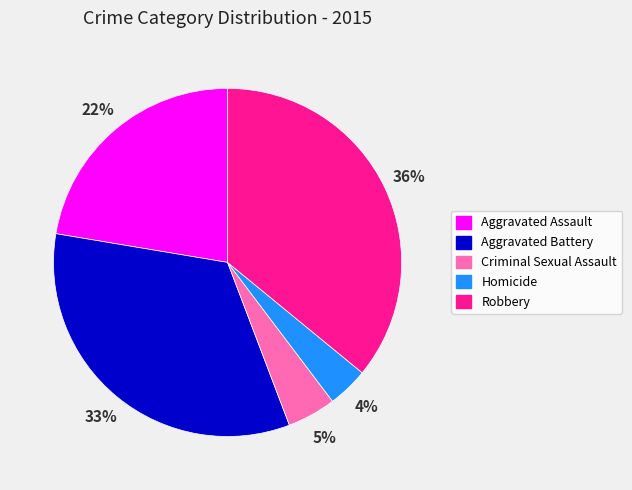

Is it true that Criminal Sexual Assault is 5% of the pie?

True